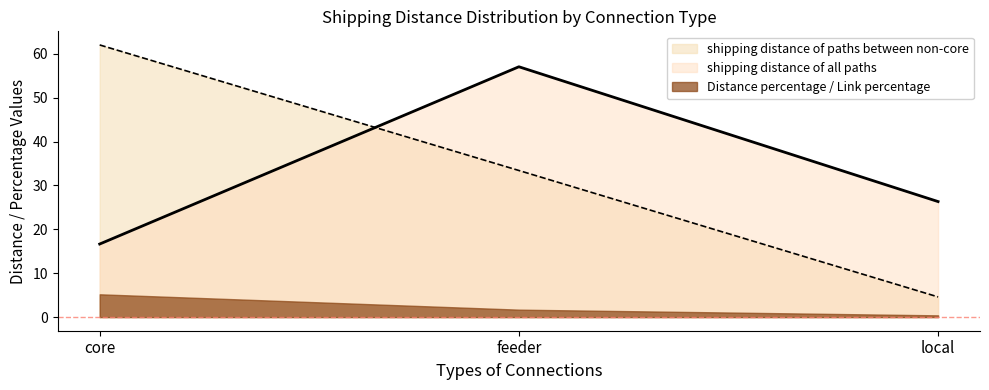

What position from the left is feeder?

2